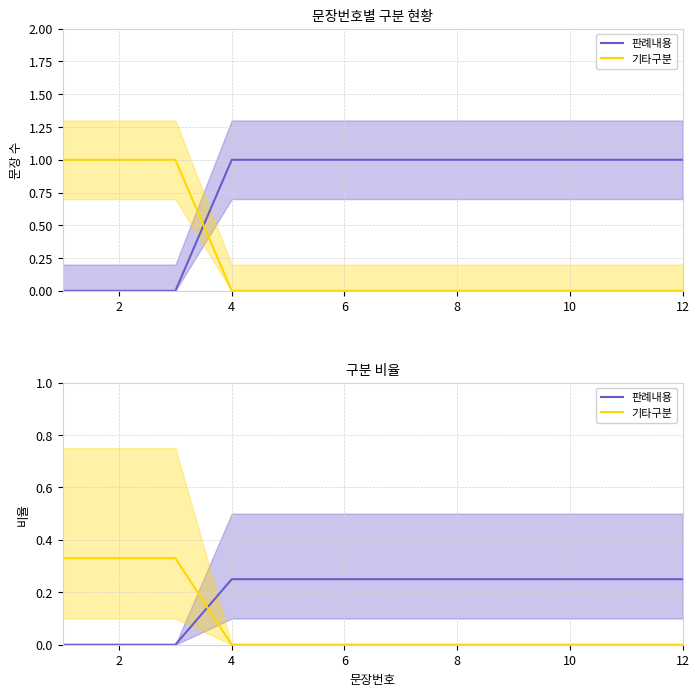

The 기타구분 series shows 0.2 at 4. True or false?

False